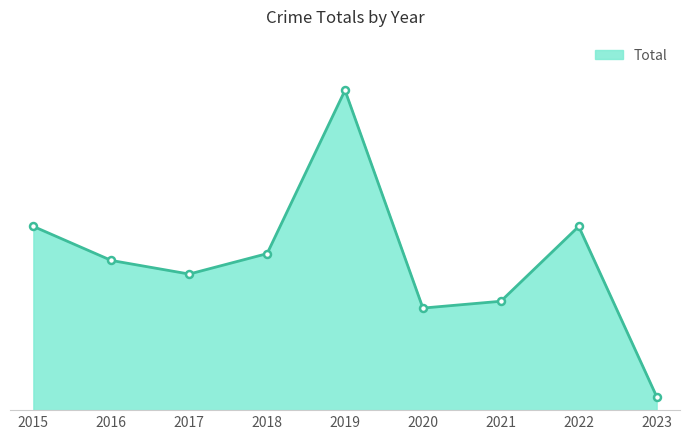

At which label does the data first exceed 22?

2015